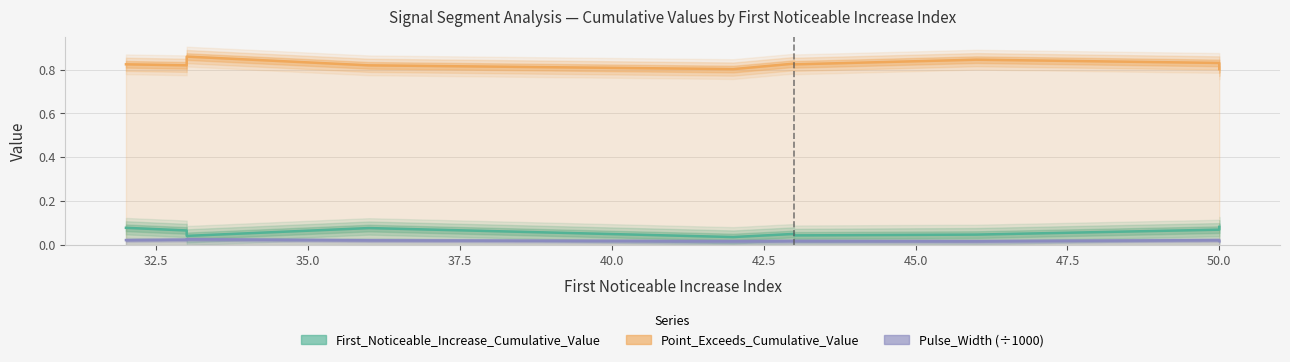

Reading right to left, transcribe all the data shown in this chart.

First_Noticeable_Increase_Cumulative_Value: 0.1	0.1	0.0	0.0	0.1	0.0	0.1	0.0	0.1	0.1
Point_Exceeds_Cumulative_Value: 0.8	0.8	0.8	0.8	0.8	0.8	0.8	0.9	0.8	0.8
Pulse_Width (÷1000): 0.0	0.0	0.0	0.0	0.0	0.0	0.0	0.0	0.0	0.0